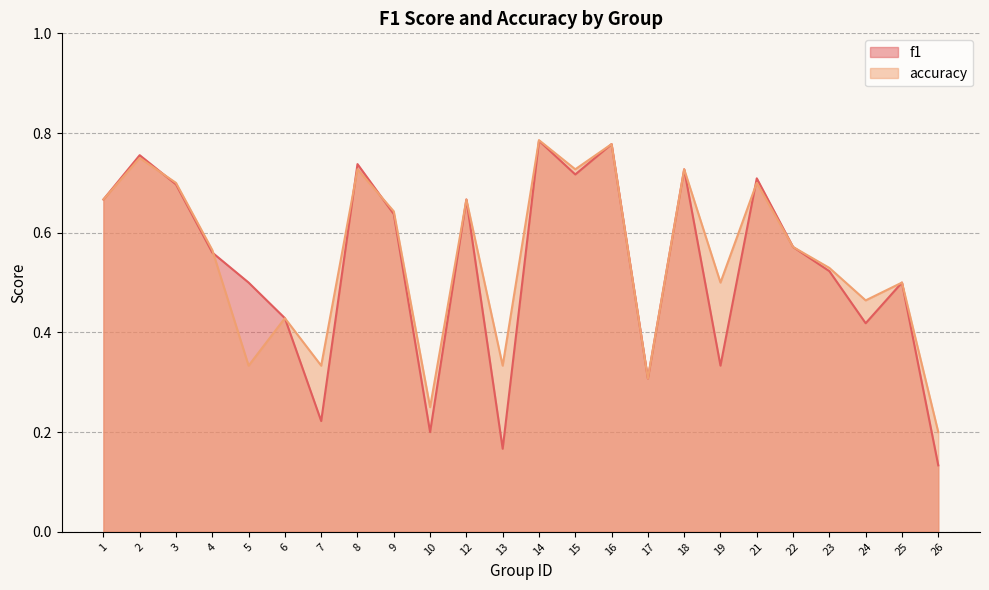

At how many categories does at least one series exceed 0?

24